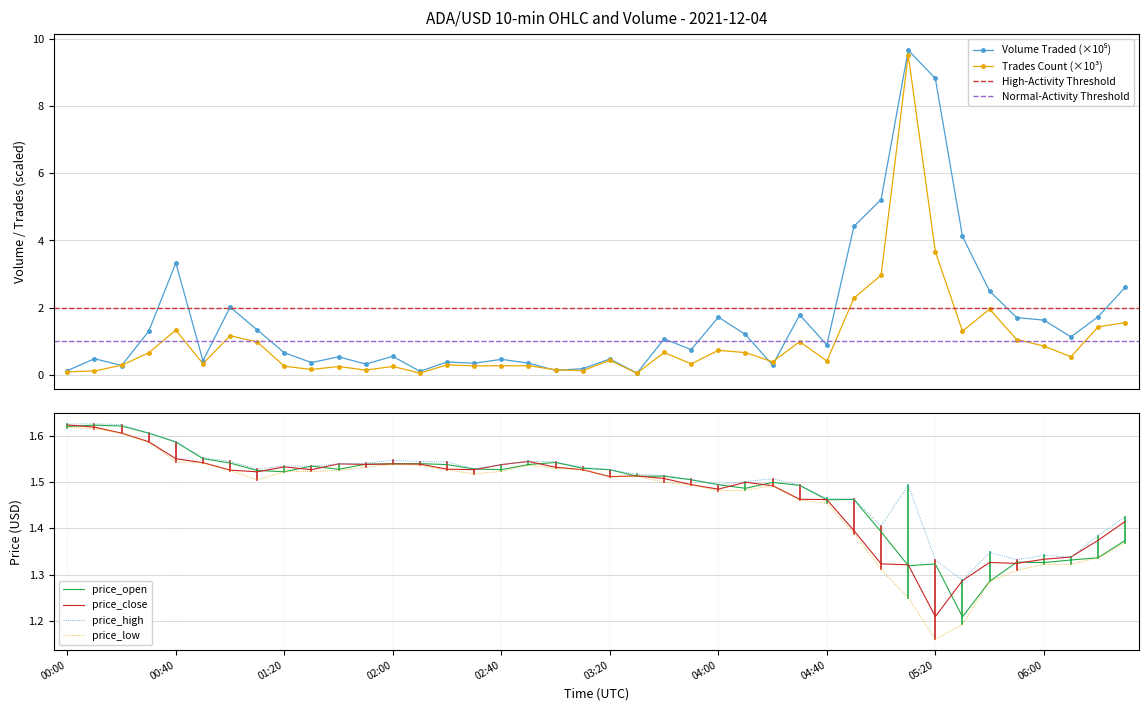

What is the value of the price_open point at the 26th from the left?

1.5